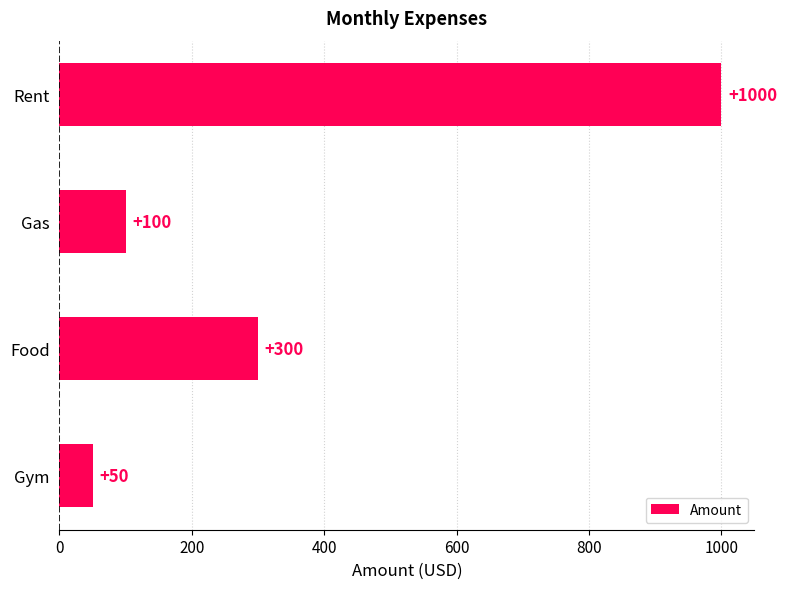

What is the sum of the values at Food and Gas?

400